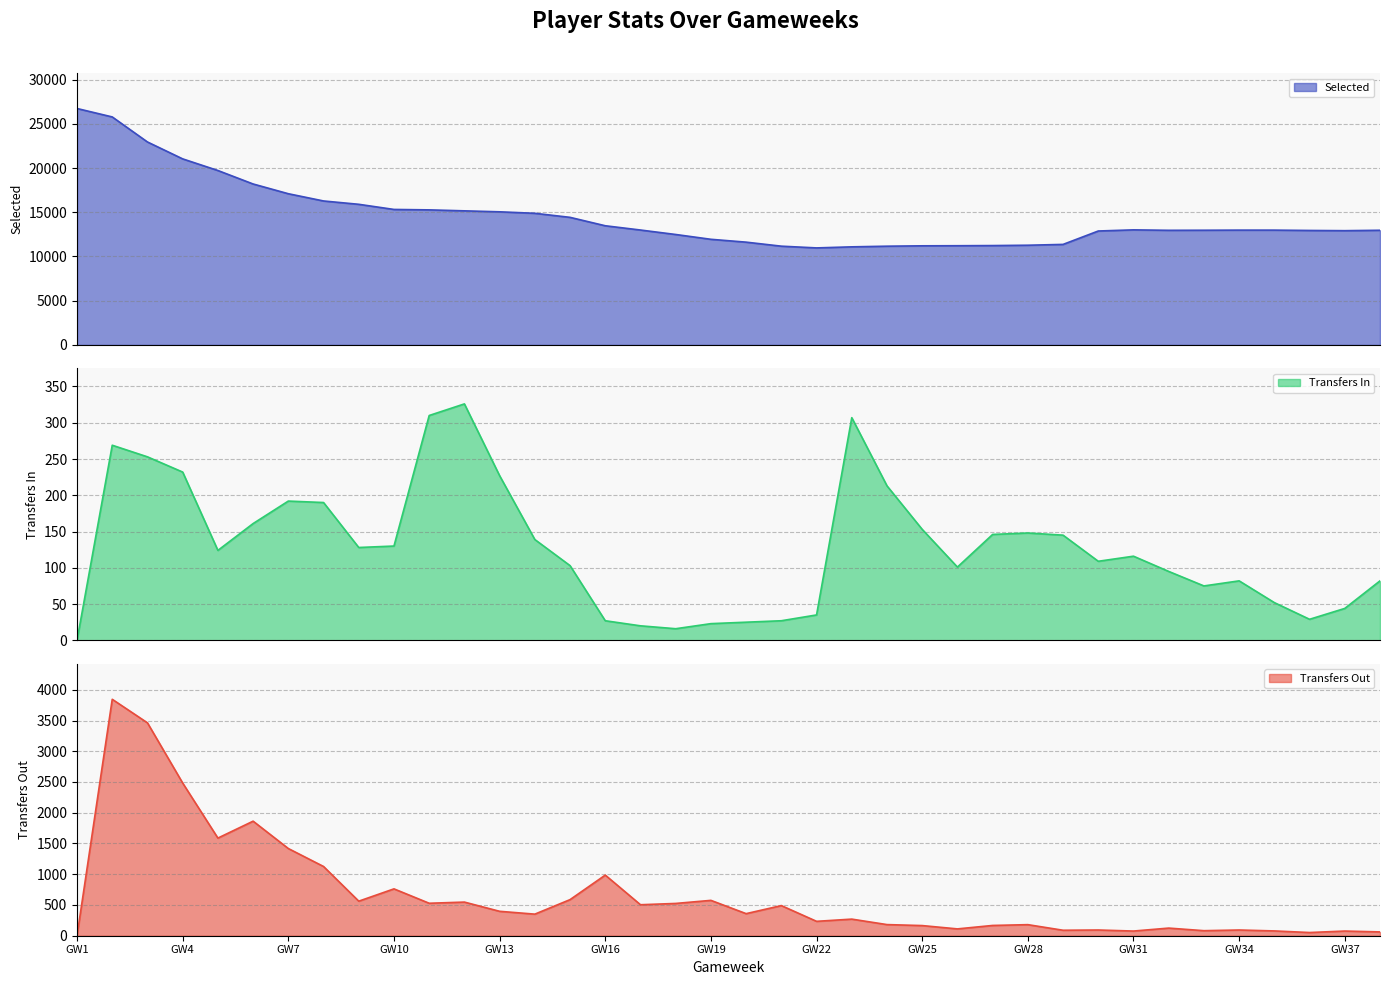

How many lines are shown in the chart?

3